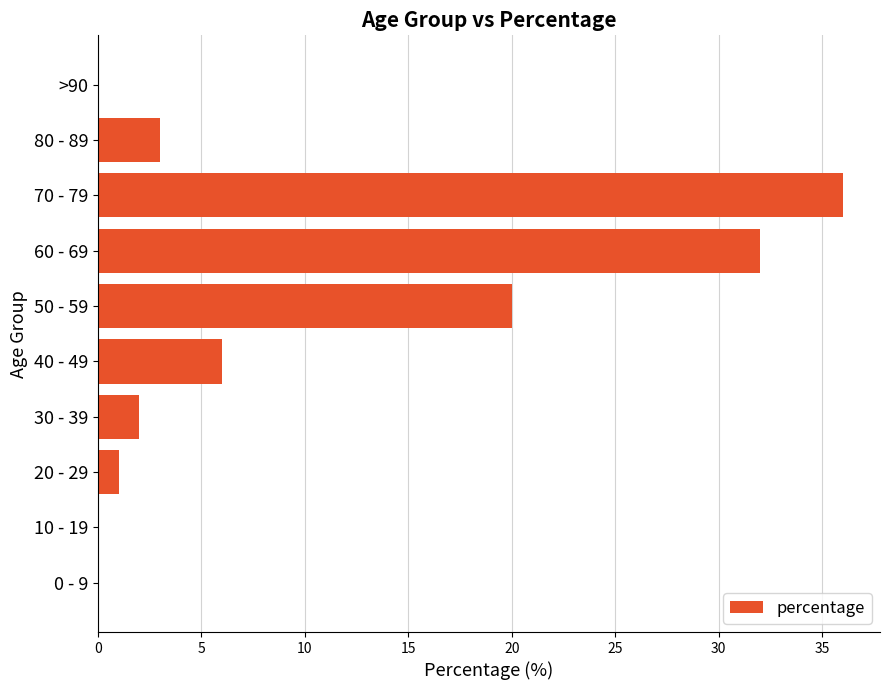

What is the change in value from 30 - 39 to 80 - 89?

+1